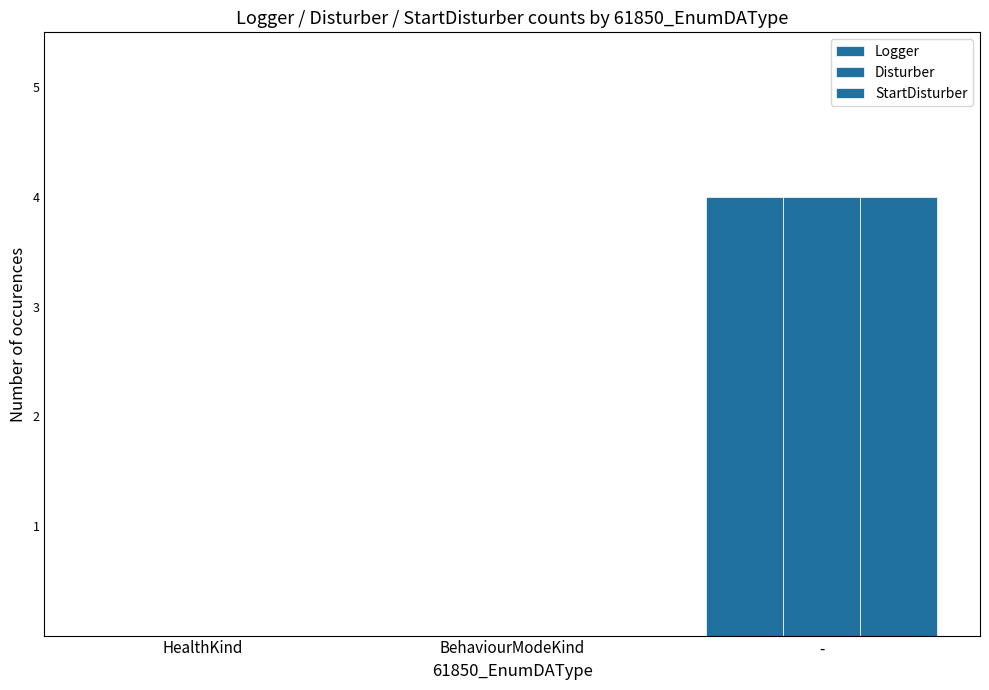

Count the number of categories in the chart.

3